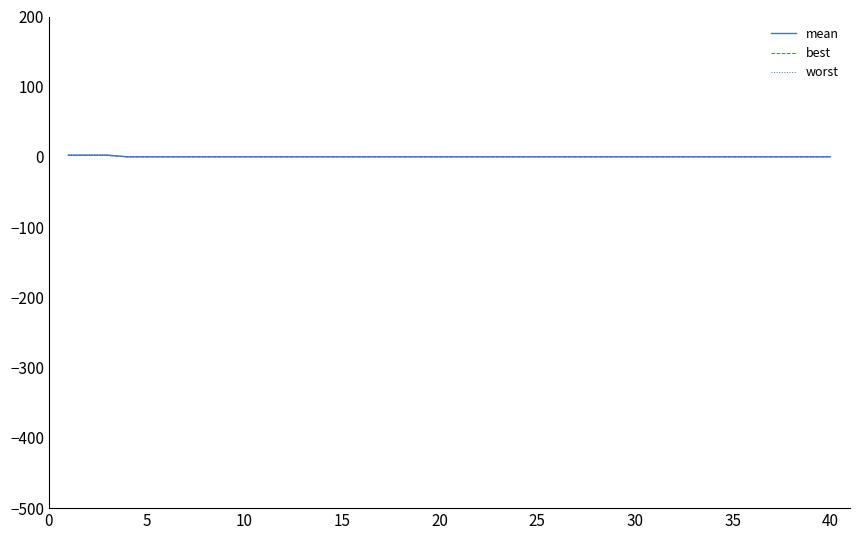

List the series in order of their overall mean, lowest first.

best, mean, worst